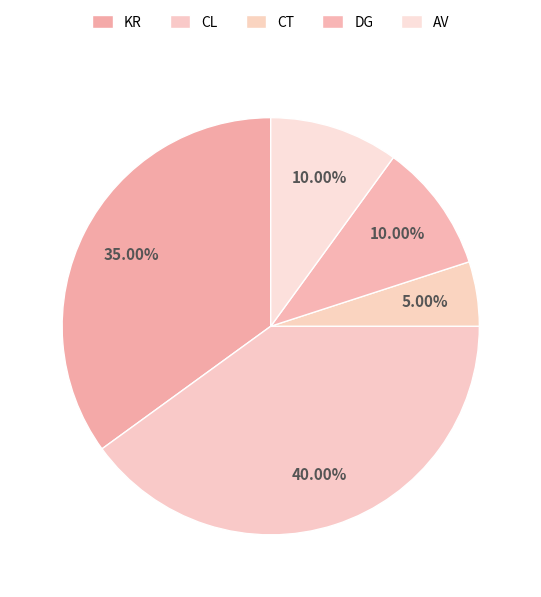

To the nearest percent, what is the average slice percentage?

20%